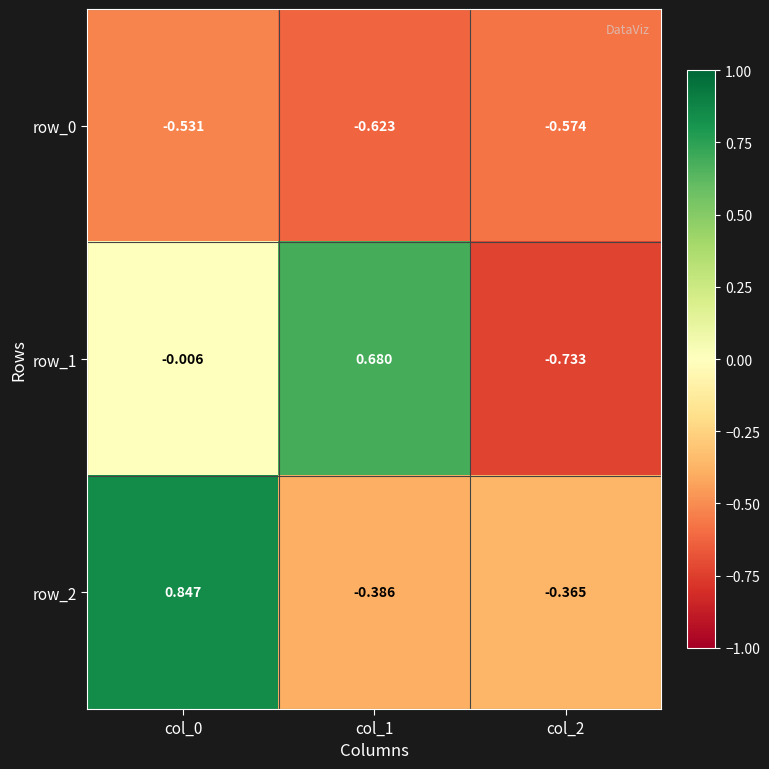

Is the value of row_0 at col_1 greater than the value of row_2 at col_0?

No